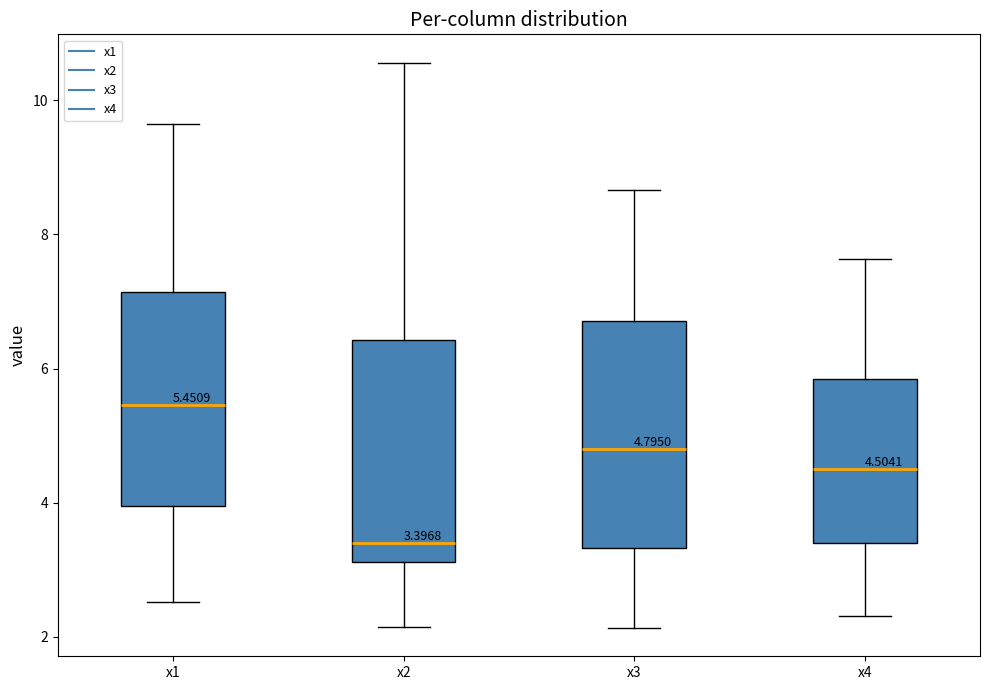

Which box has the lowest median line?

x2